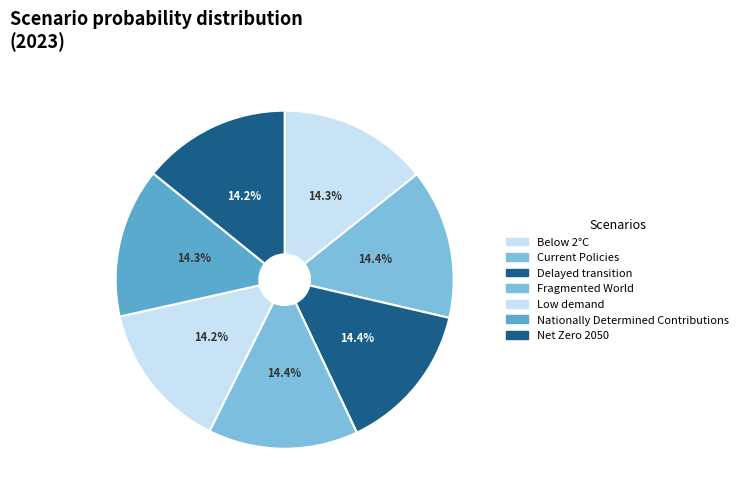

What percentage do Current Policies and Nationally Determined Contributions together represent?

28.7%